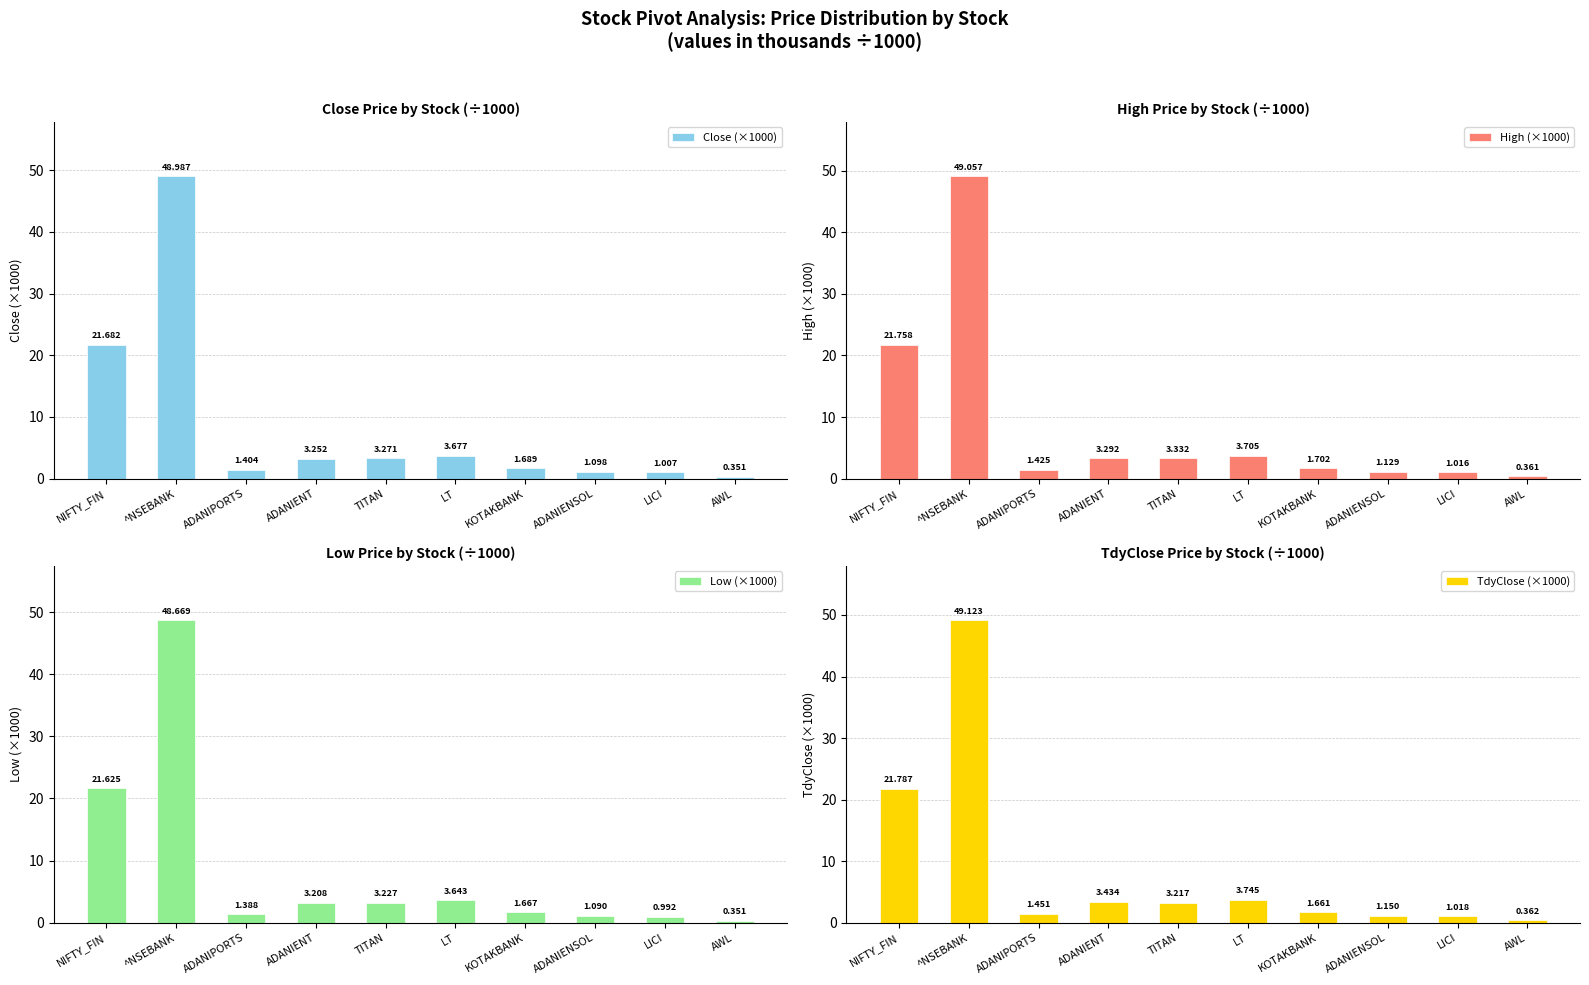

Reading left to right, what are all the values shown in this chart?

Close (×1000): 21.7	49.0	1.4	3.3	3.3	3.7	1.7	1.1	1.0	0.4
High (×1000): 21.8	49.1	1.4	3.3	3.3	3.7	1.7	1.1	1.0	0.4
Low (×1000): 21.6	48.7	1.4	3.2	3.2	3.6	1.7	1.1	1.0	0.4
TdyClose (×1000): 21.8	49.1	1.5	3.4	3.2	3.7	1.7	1.2	1.0	0.4